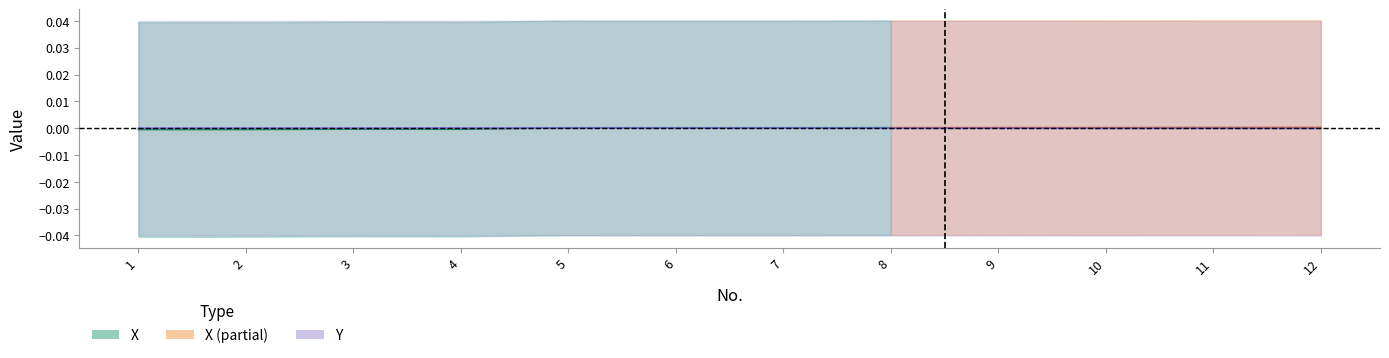

How many data points are less than 0?

6